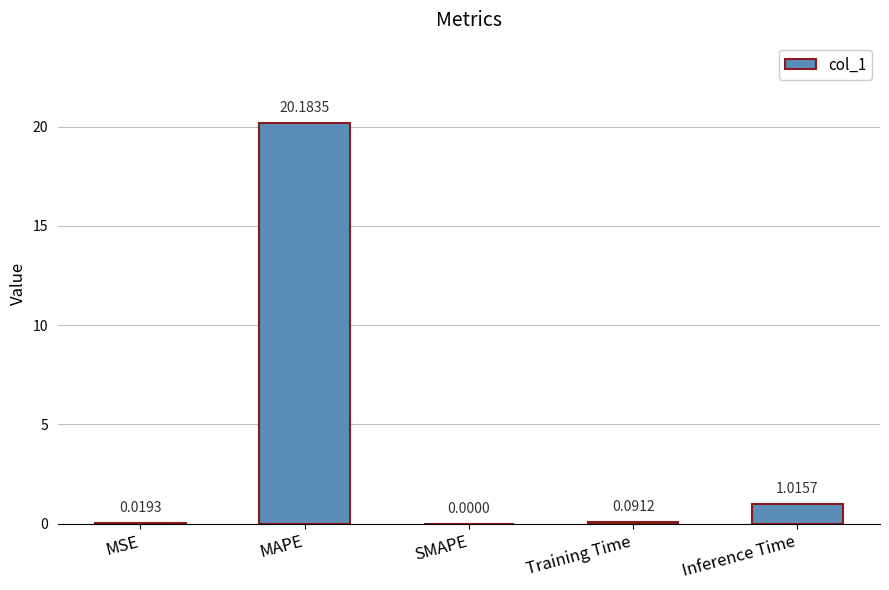

At which category does the chart reach its peak across all series?

MAPE